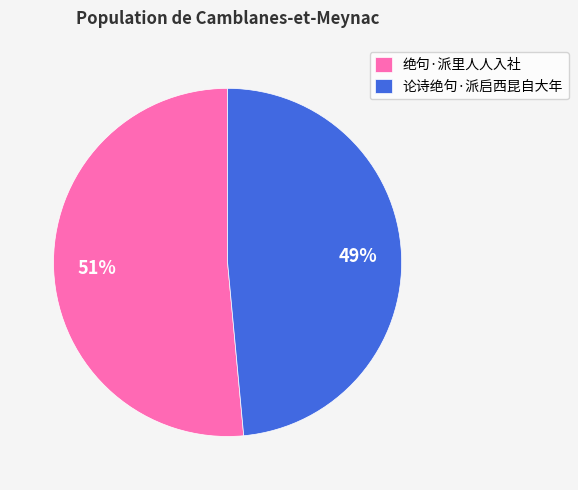

Combined, do 绝句·派里人人入社 and 论诗绝句·派启西昆自大年 account for over 50%?

Yes